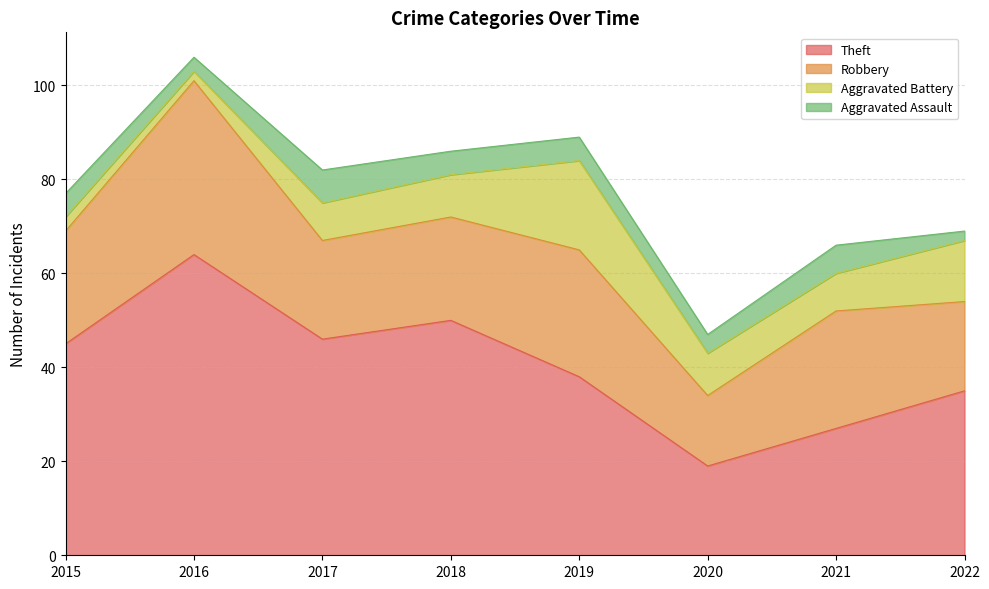

What is the value of the Aggravated Assault point at the 3rd from the left?

7